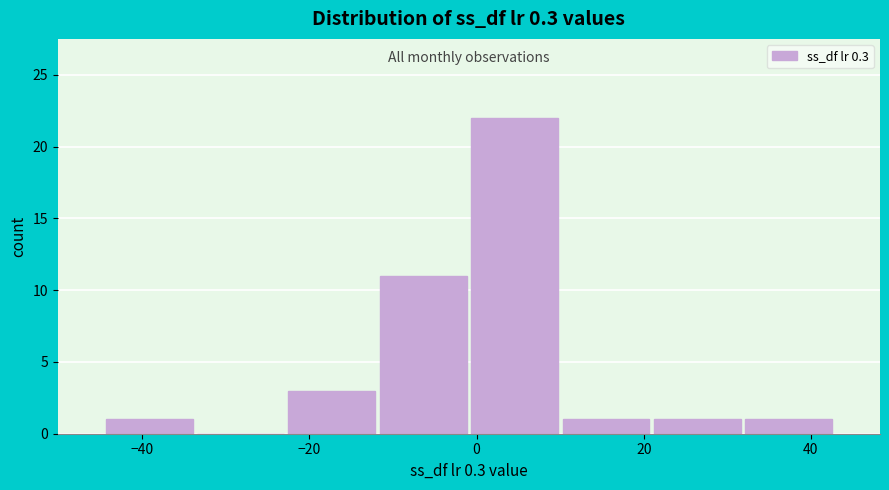

Reading left to right, list every bar in this chart as the range it spans on the x-axis followed by its height. Neither the bar edges nor the heights are printed on the chart, so give them approximately, as read against the axes.

-44 to -34: 1
-34 to -22: 0
-22 to -12: 3
-12 to 0: 11
0 to 10: 22
10 to 20: 1
20 to 32: 1
32 to 42: 1